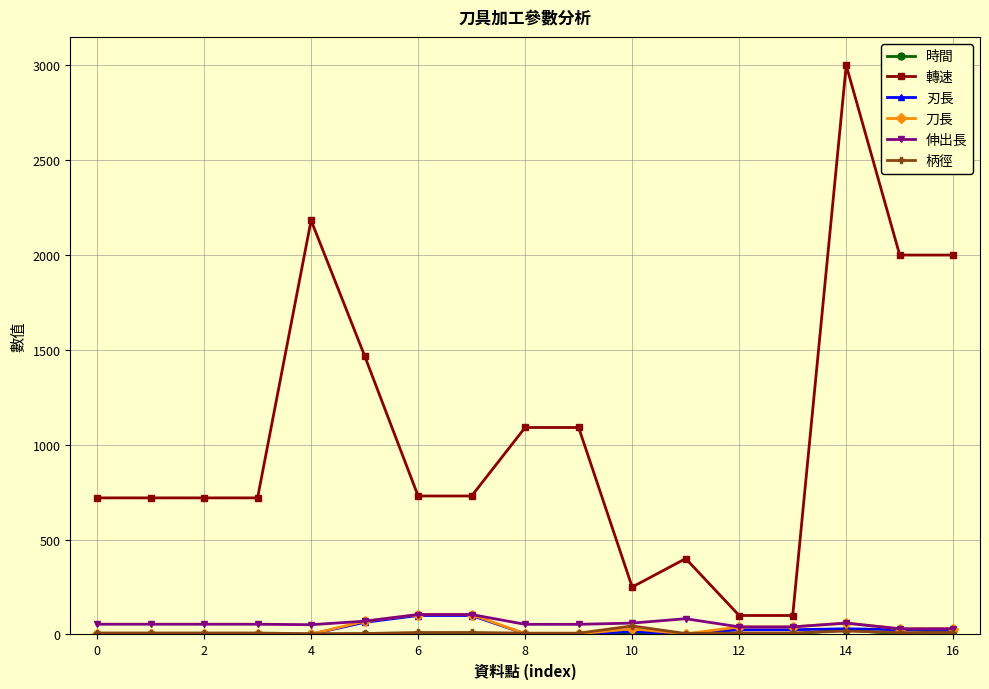

At how many categories does at least one series exceed 2978?

1